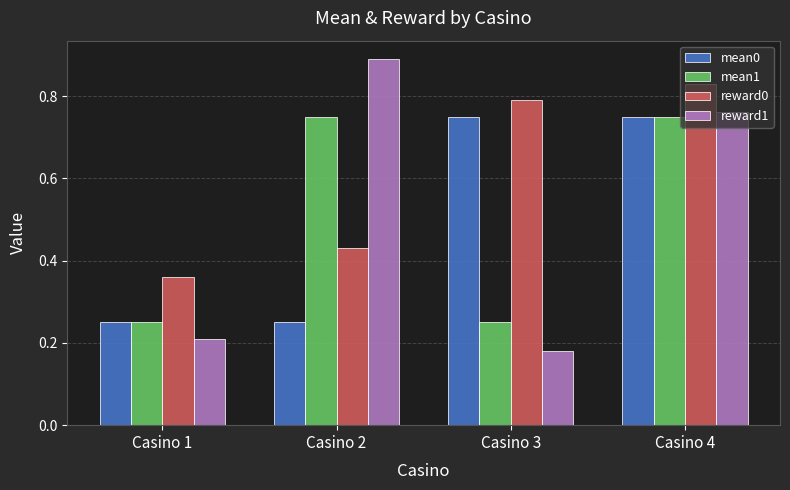

Count the reward0 values in the range 0 to 1.

4